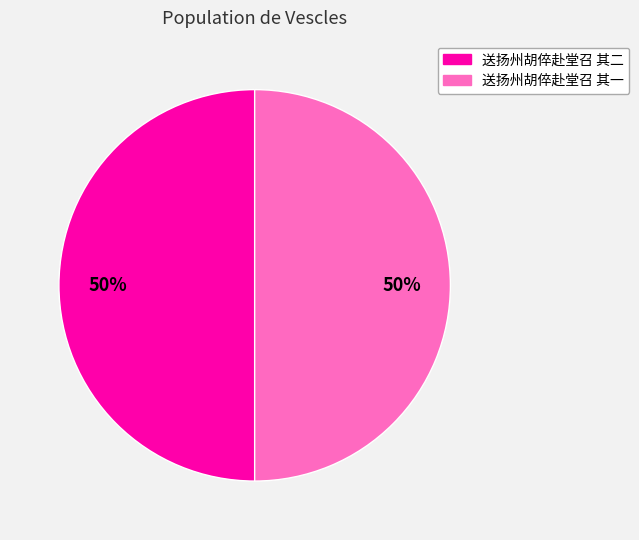

To the nearest percent, what portion does 送扬州胡倅赴堂召 其二 represent?

50%